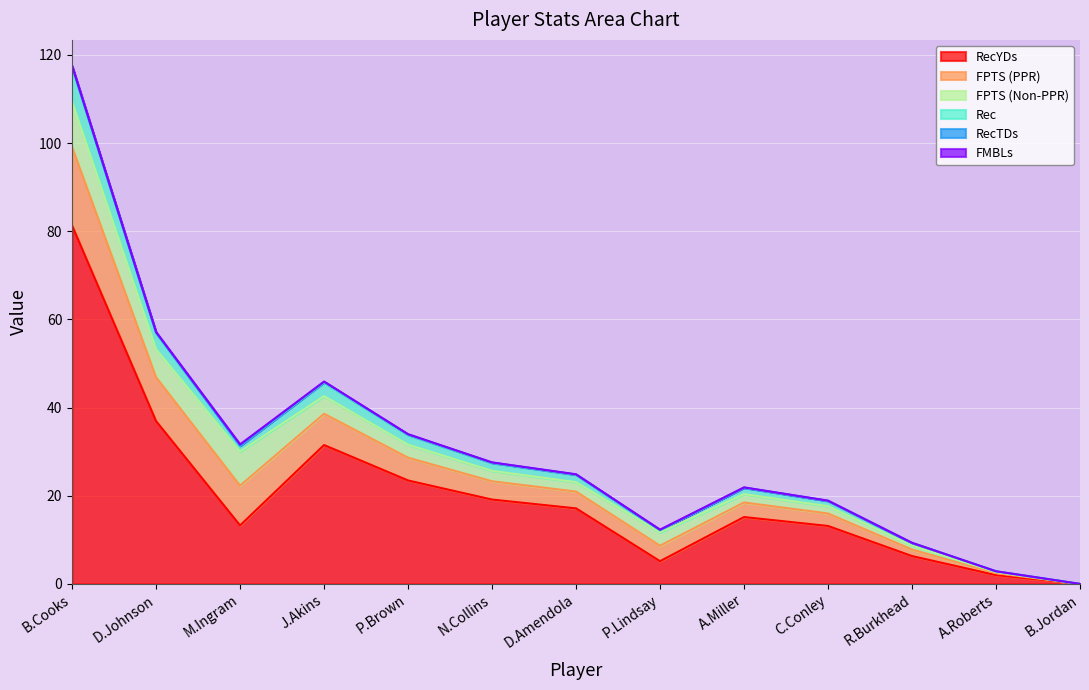

At how many categories does at least one series exceed 98?

1